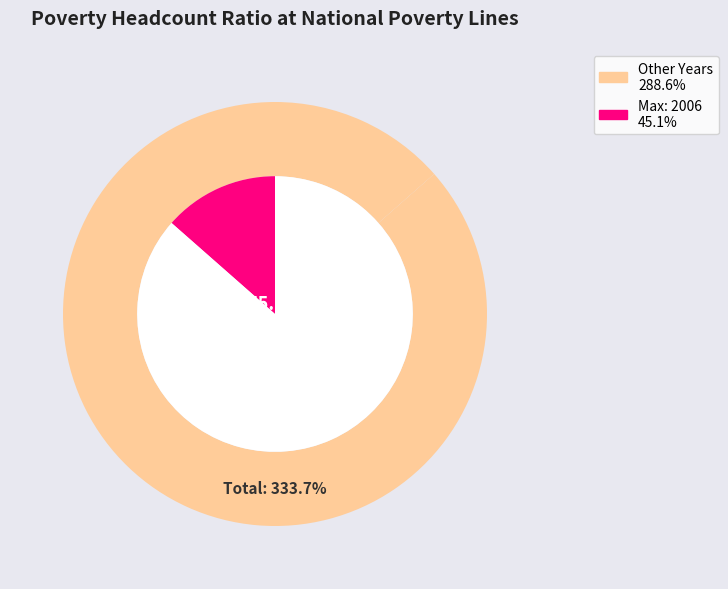

Combined, do 2004 and 2003 account for over 50%?

No